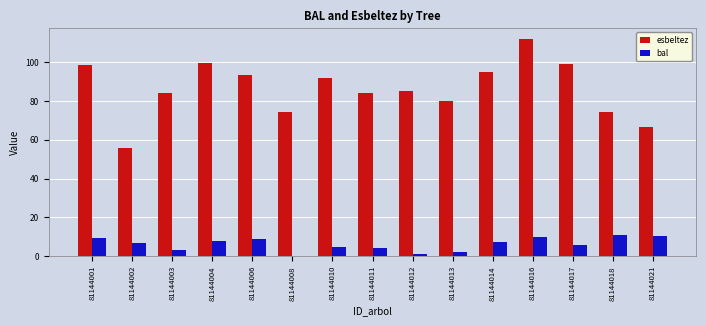

How many groups of bars are there?

15